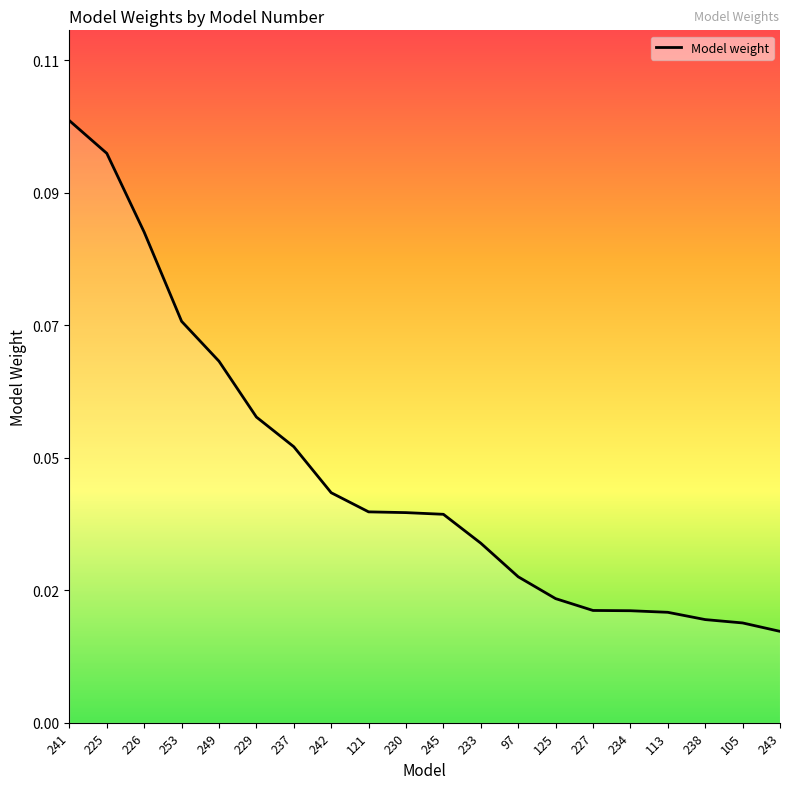

How many values are between 0 and 1?

20